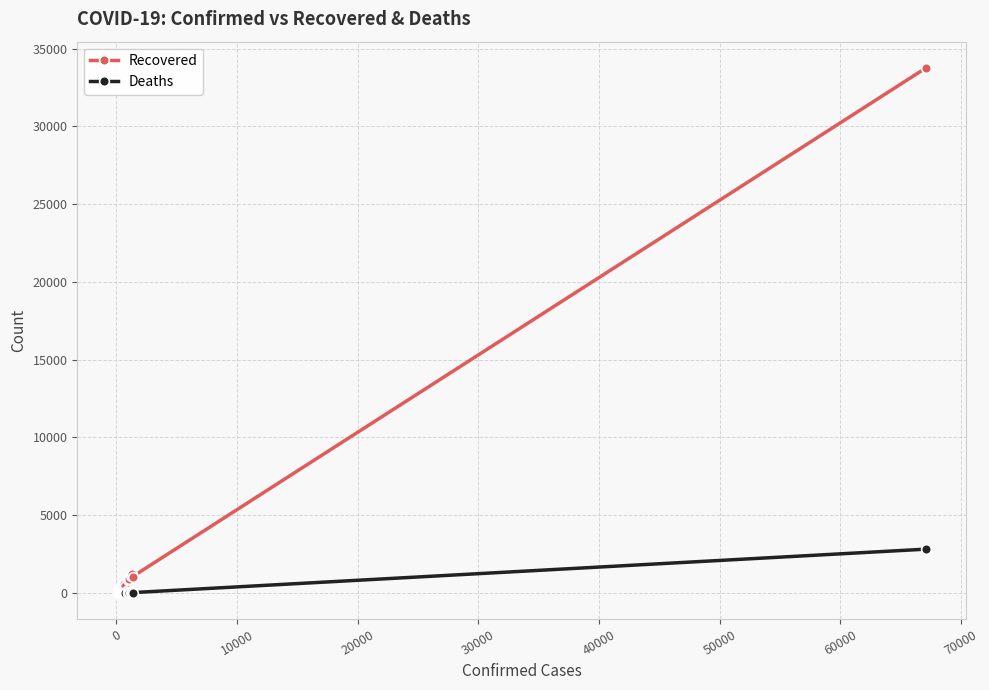

Rank the series by their average value, from lowest to highest.

Deaths, Recovered